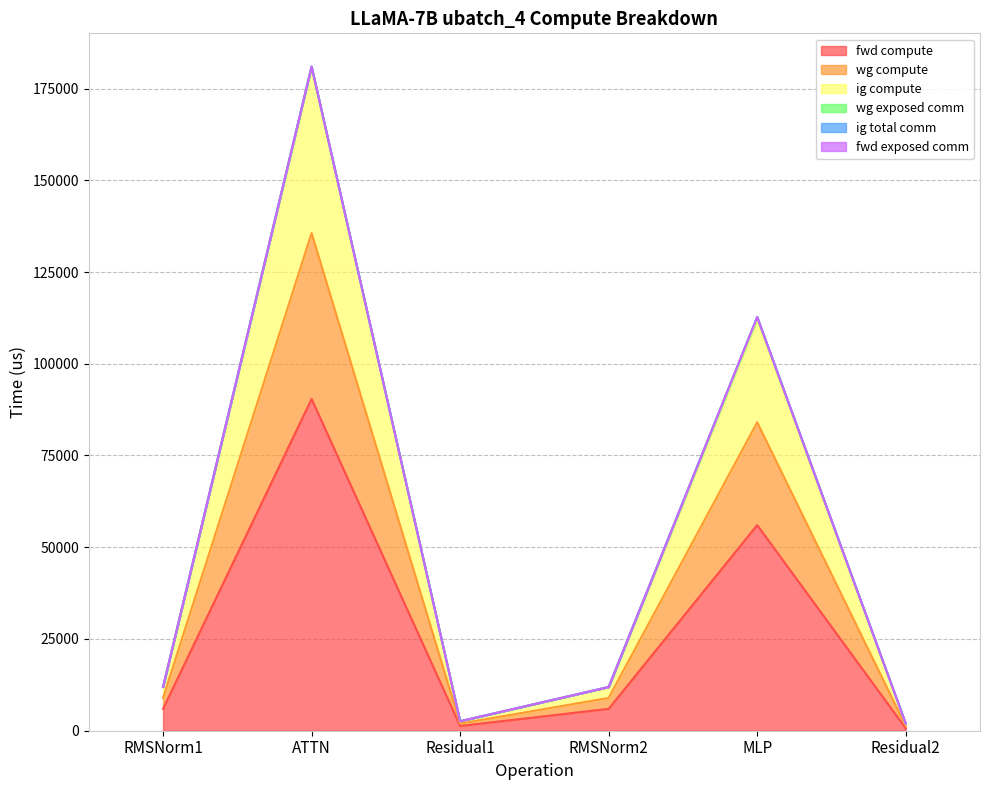

The value of fwd compute at Residual1 is 1734.9. True or false?

False